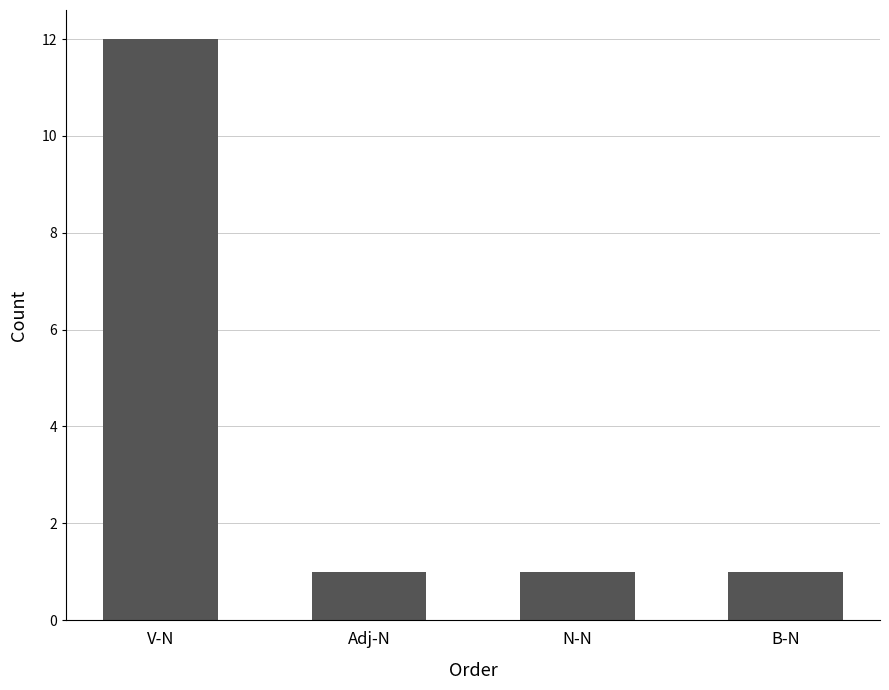

What is the sum of the values at Adj-N and V-N?

13